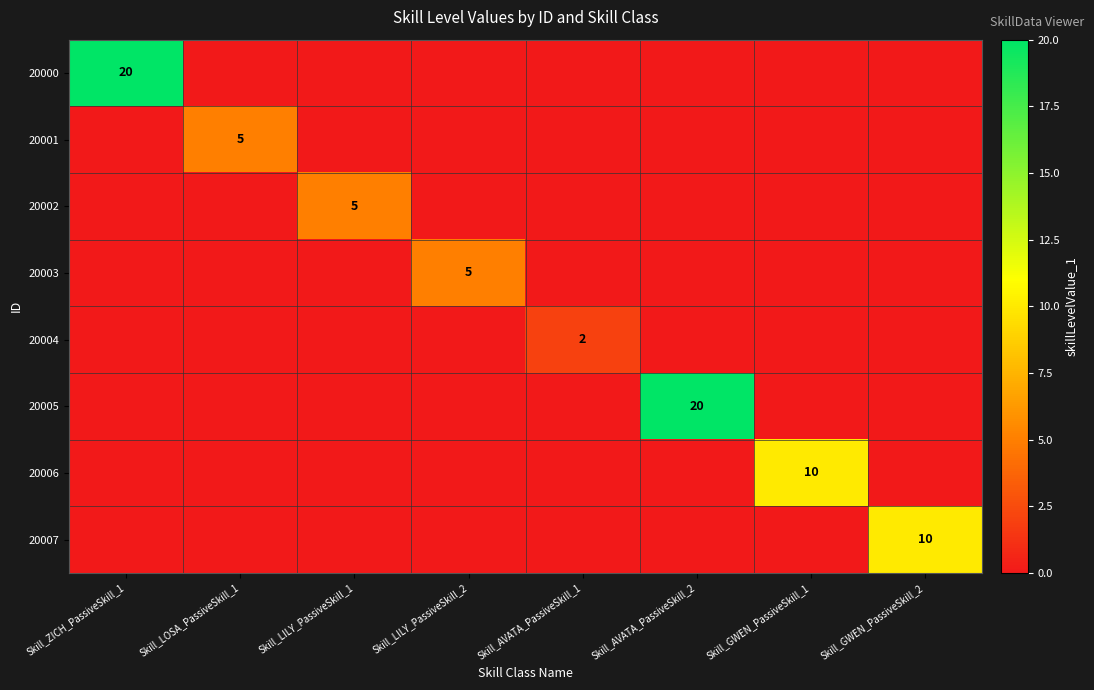

The 20007 series shows 3 at Skill_GWEN_PassiveSkill_2. True or false?

False